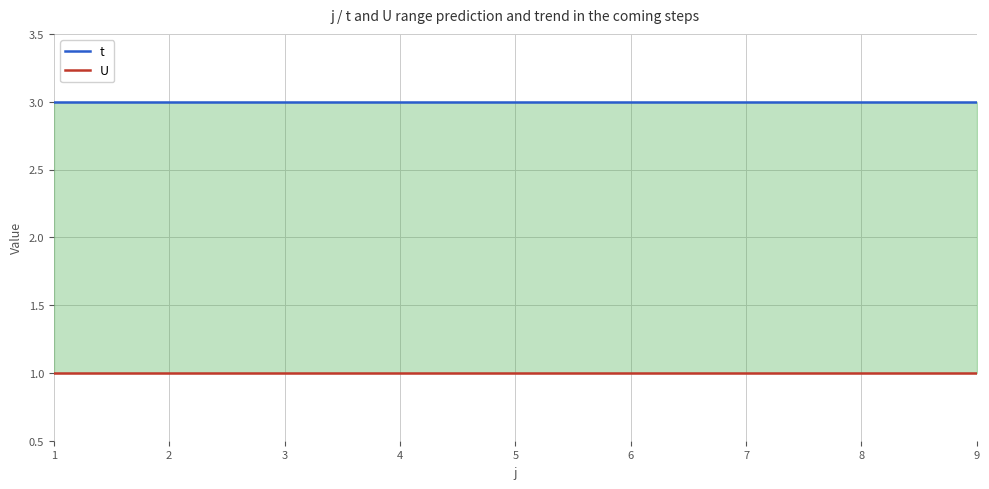

True or false: U and t intersect in this chart.

False